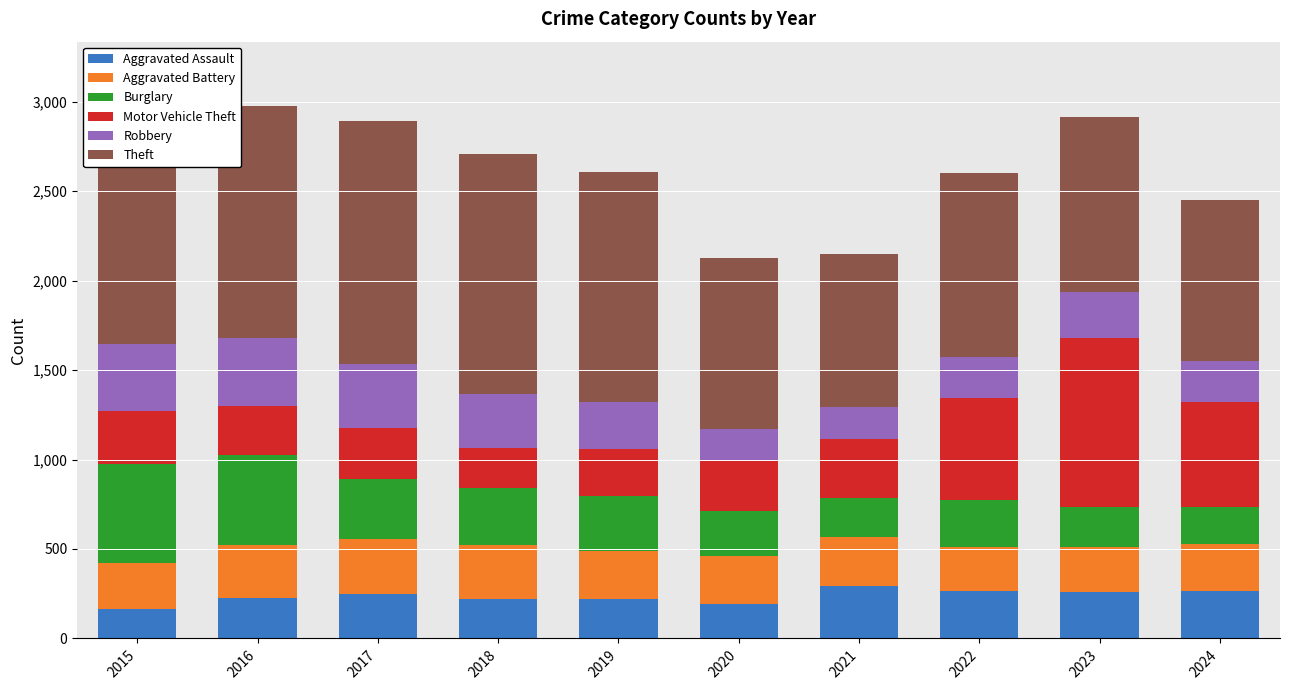

How many categories are shown in the chart?

10